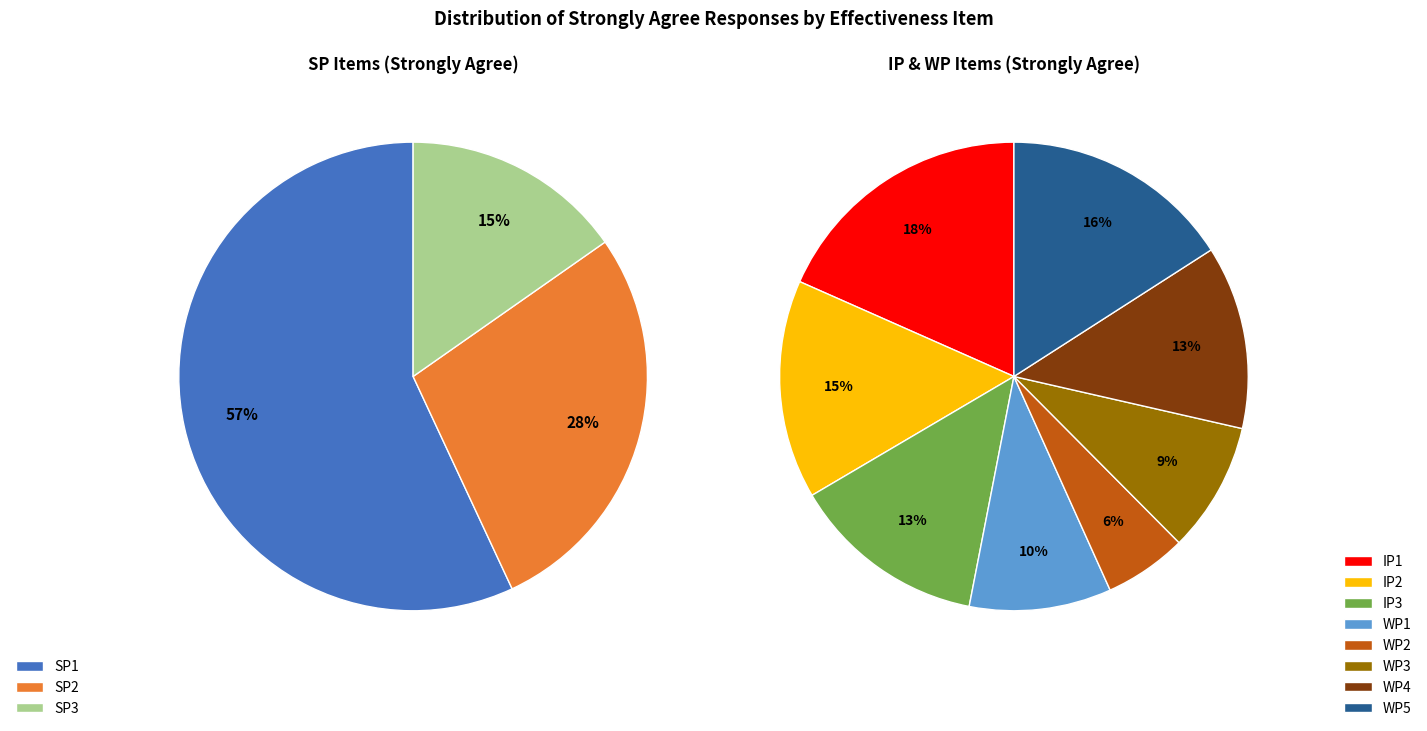

Which slice is the largest?

IP1